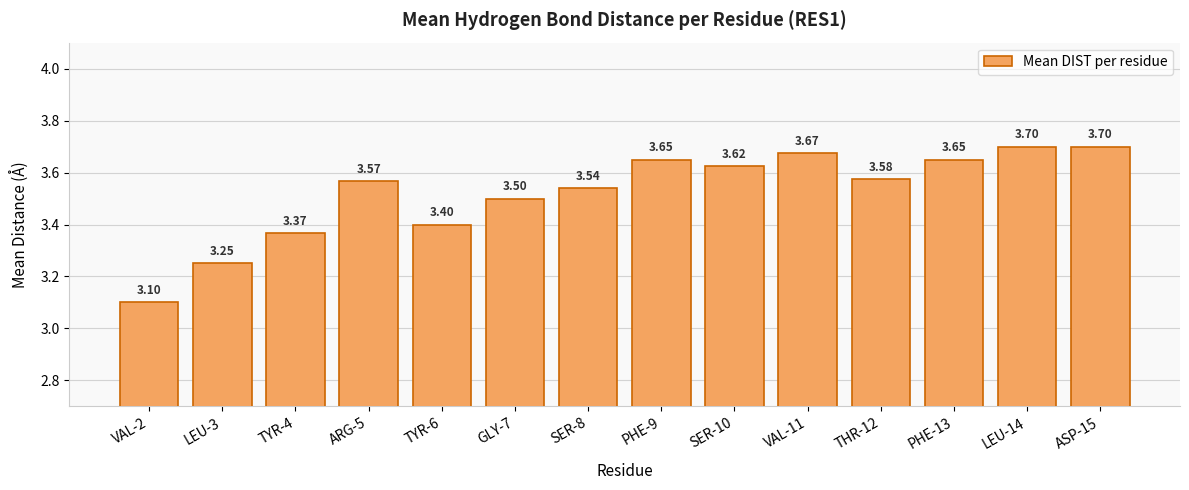

Approximately how many times larger is the value at TYR-6 compared to SER-8?

1.0